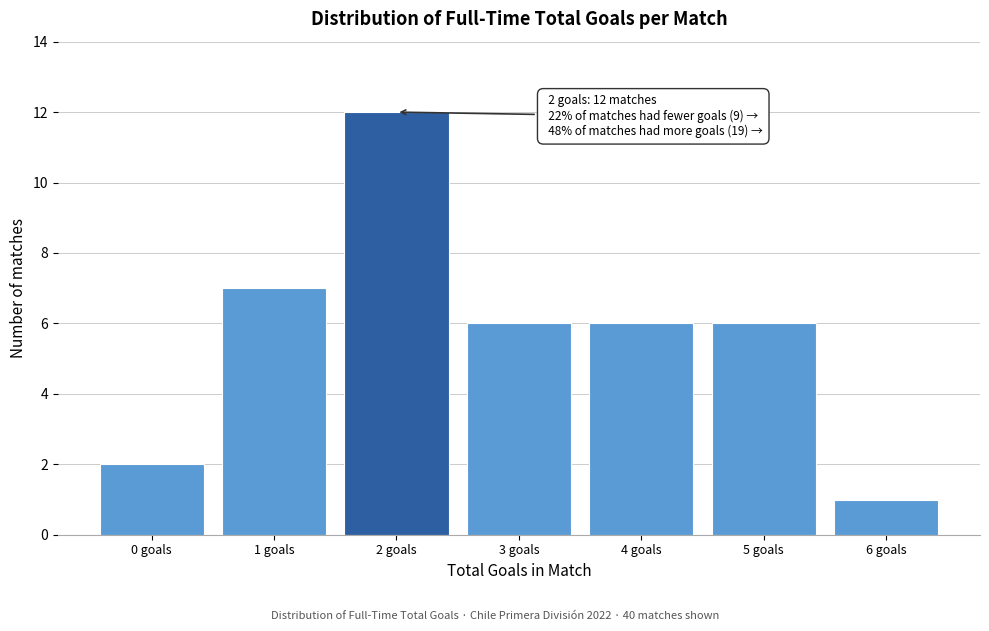

Which range on the x-axis has the tallest bar?

1.5 to 2.5